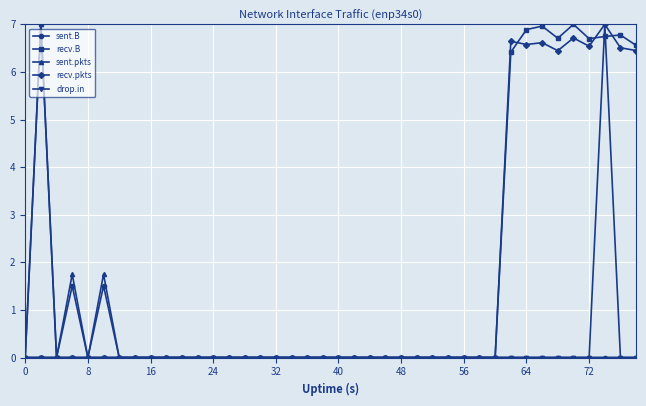

At how many categories does at least one series exceed 6?

10